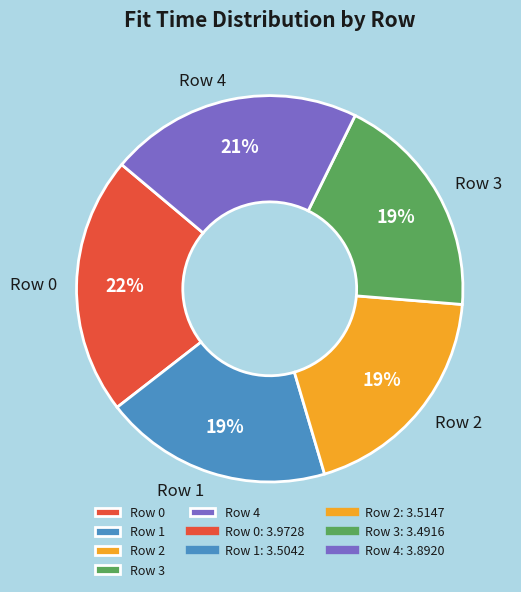

Do Row 0 and Row 3 together represent more than half of the pie?

No